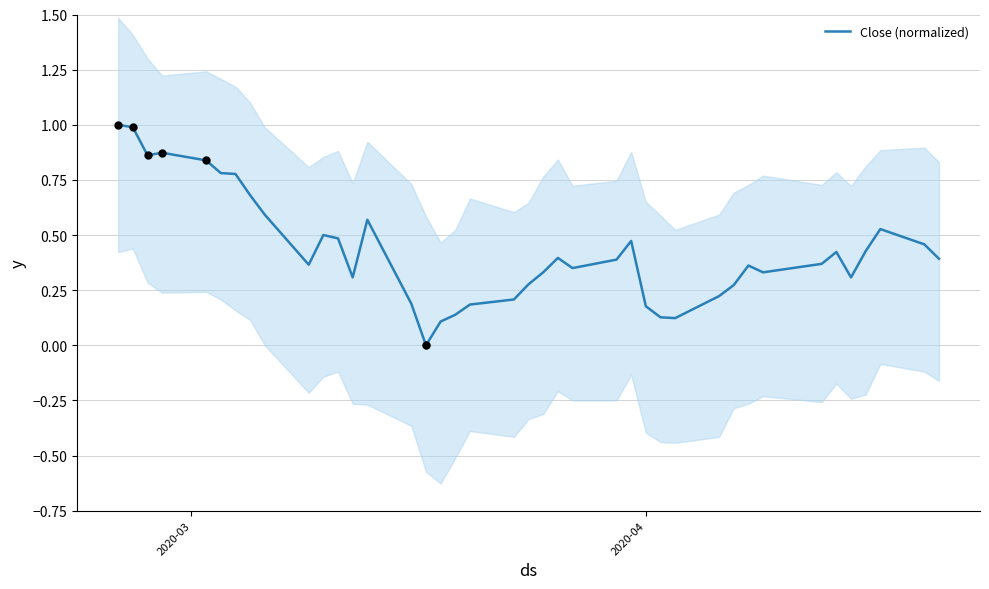

Between 26 and 2020-03, which is larger?

2020-03